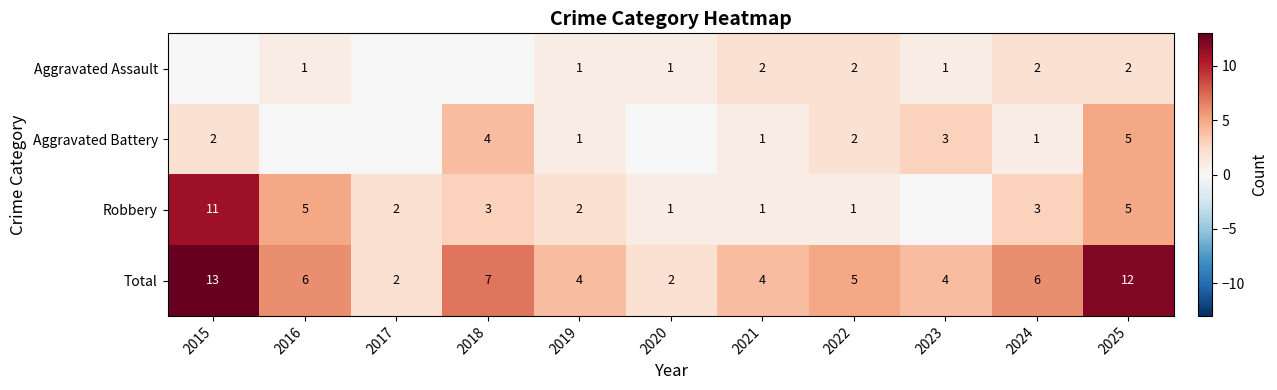

The value of Total at 2019 is 1. True or false?

False